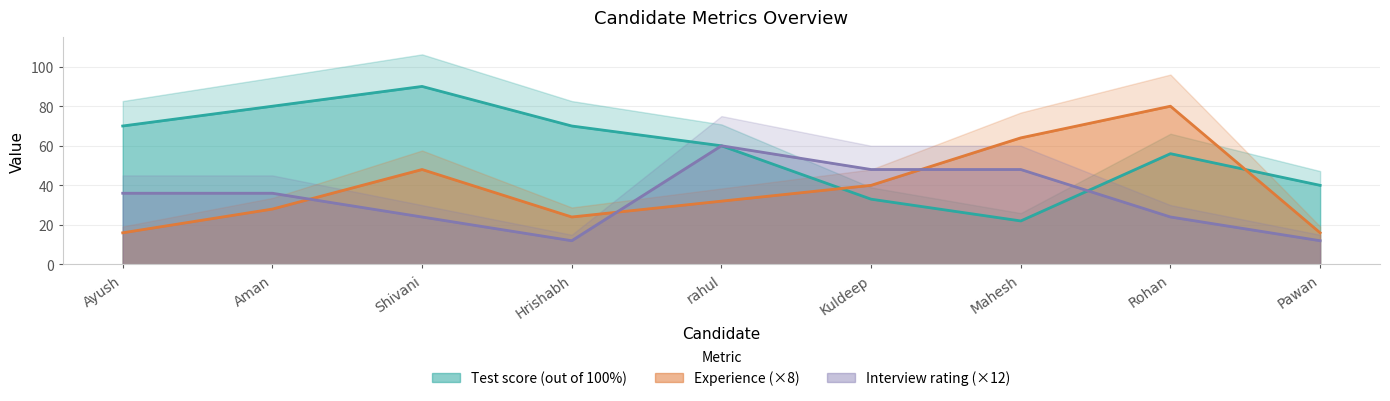

What is the highest value of the Test score (out of 100%) series?

90